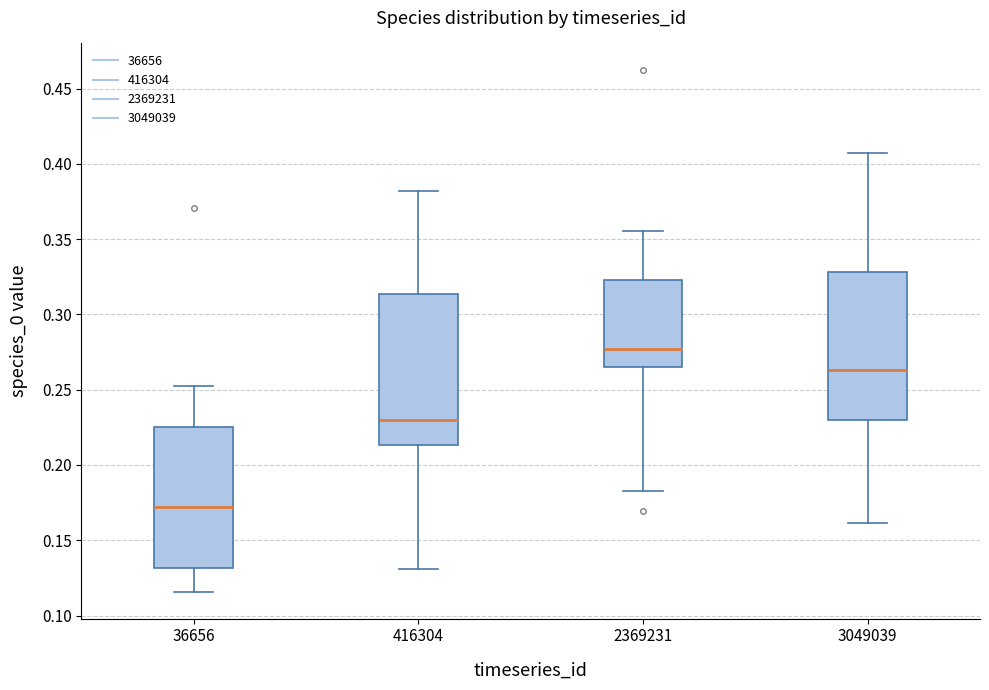

Where is the lower edge of the box at x = 3049039 on the y-axis? The values are not printed on the chart, so give them approximately, as read against the axis.

0.230